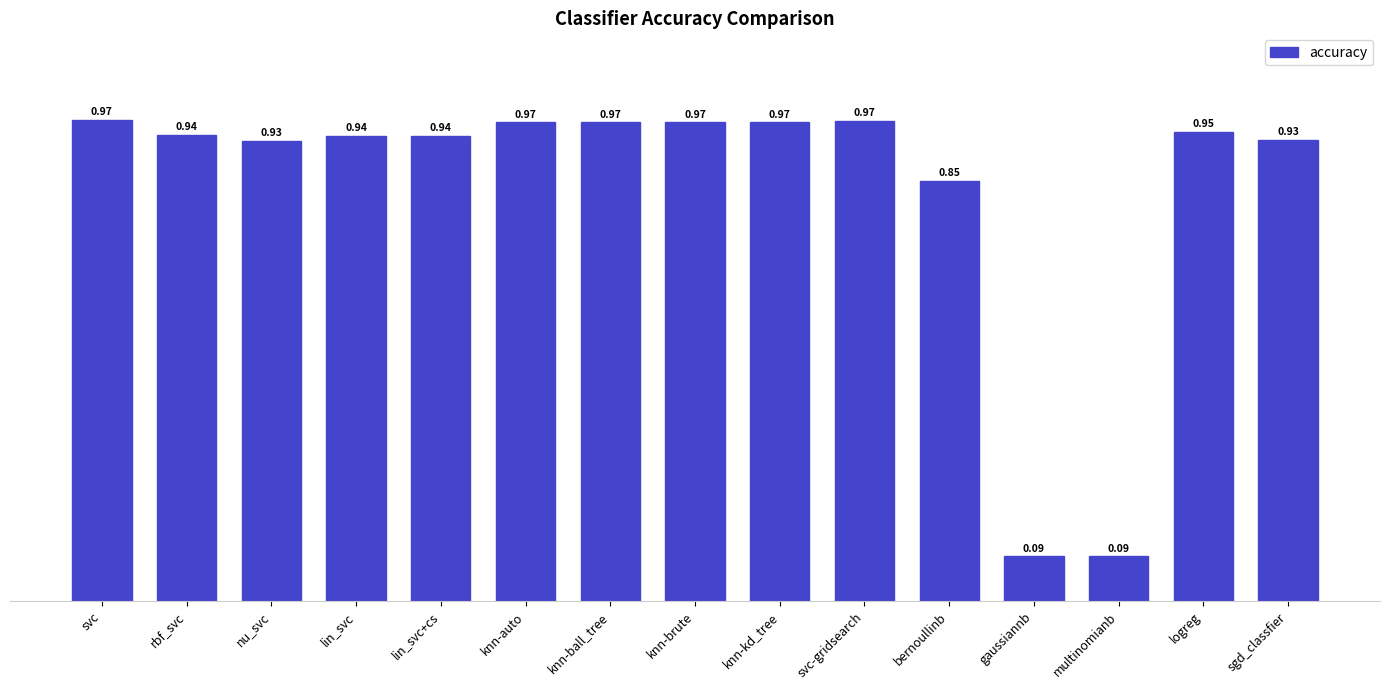

What is the label of the 9th bar from the right?

knn-ball_tree